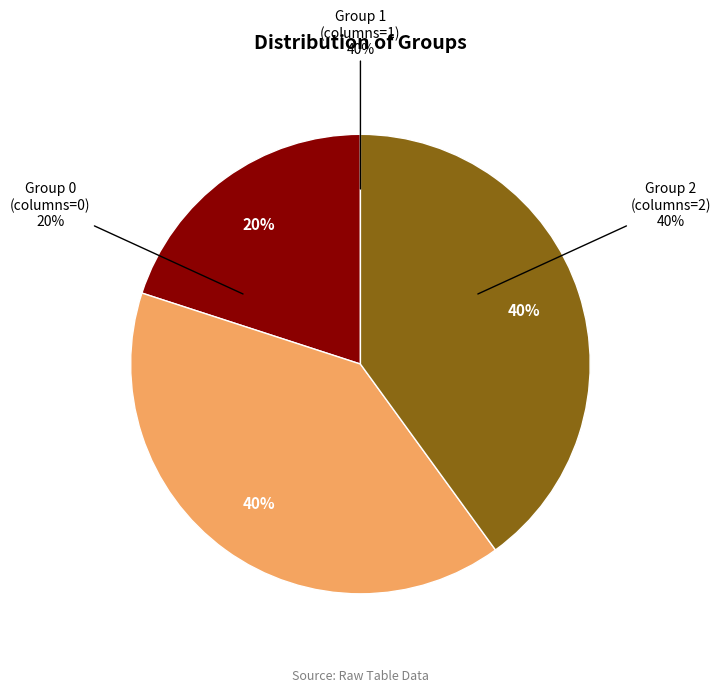

Does 2 account for over 50% of the chart?

No